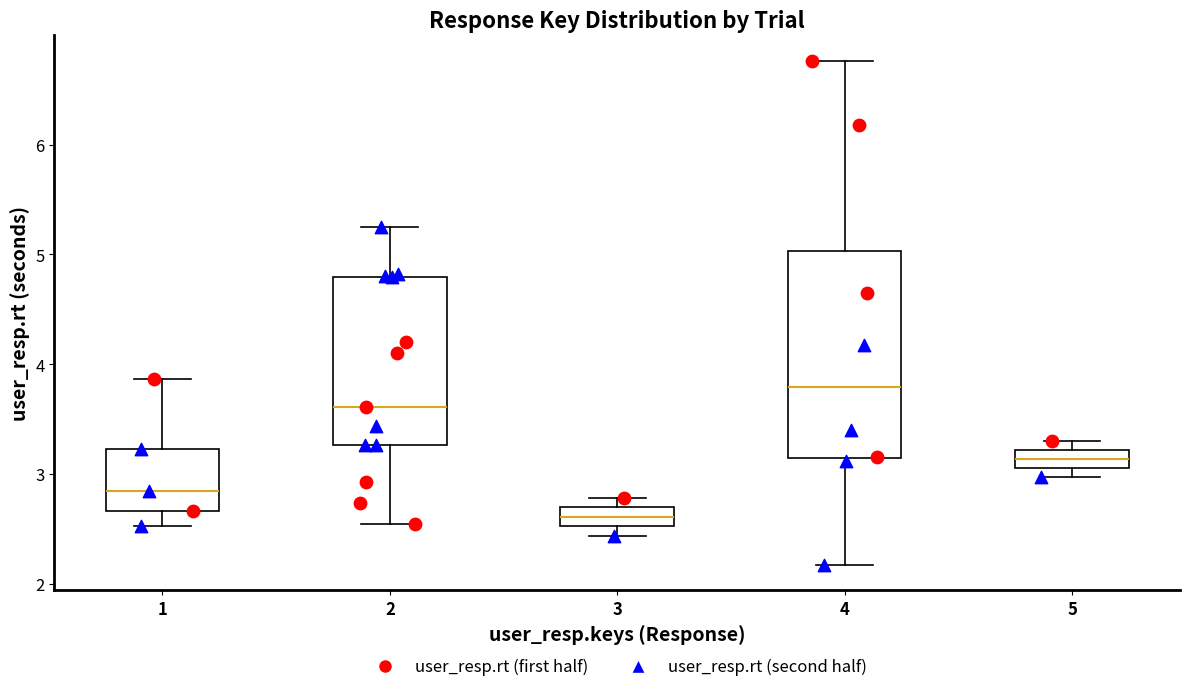

Comparing the boxes themselves (not the whiskers), which one is the tallest?

4